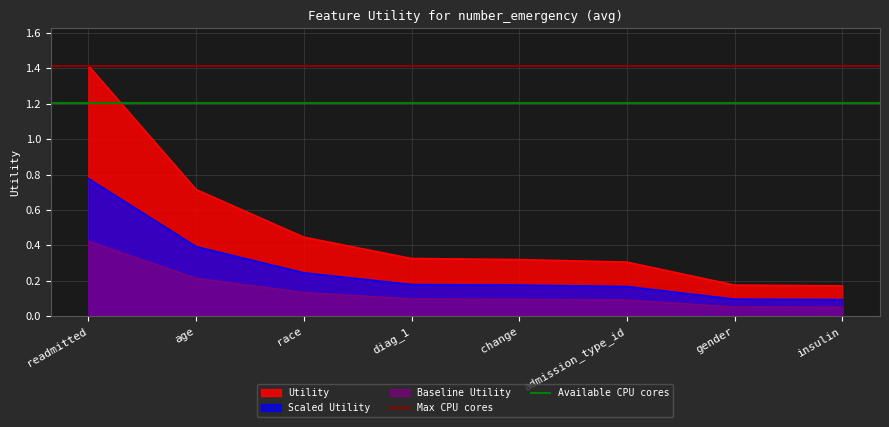

What is the label of the 2nd point from the left?

age